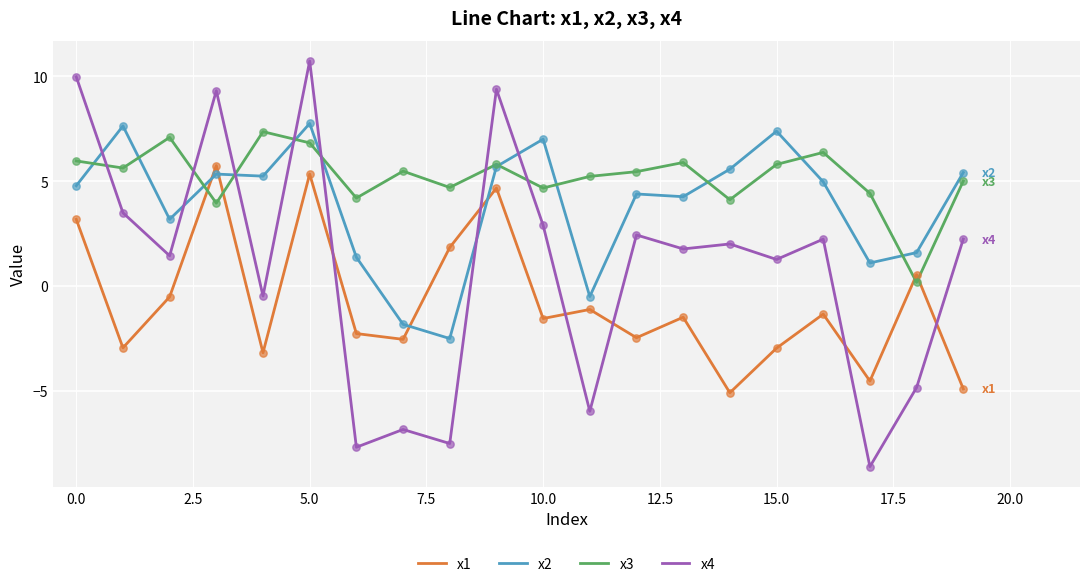

Which series has the largest total across all categories?

x3